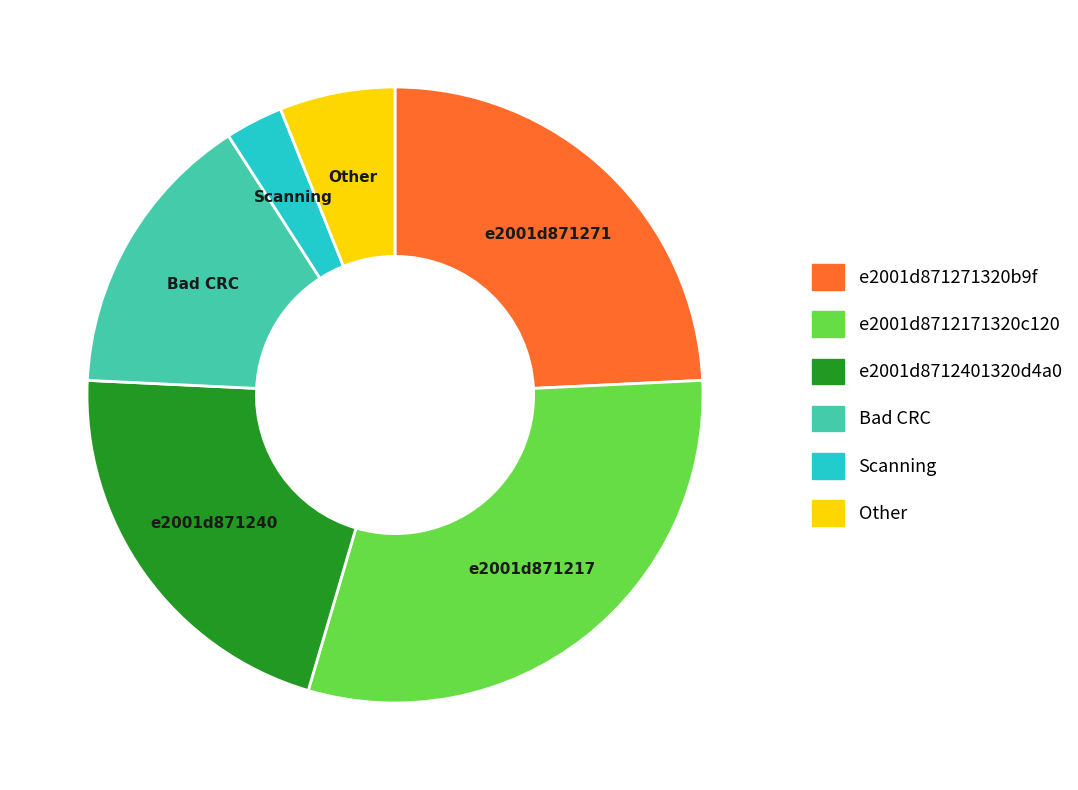

Between e2001d871271320b9f and Other, which is larger?

e2001d871271320b9f